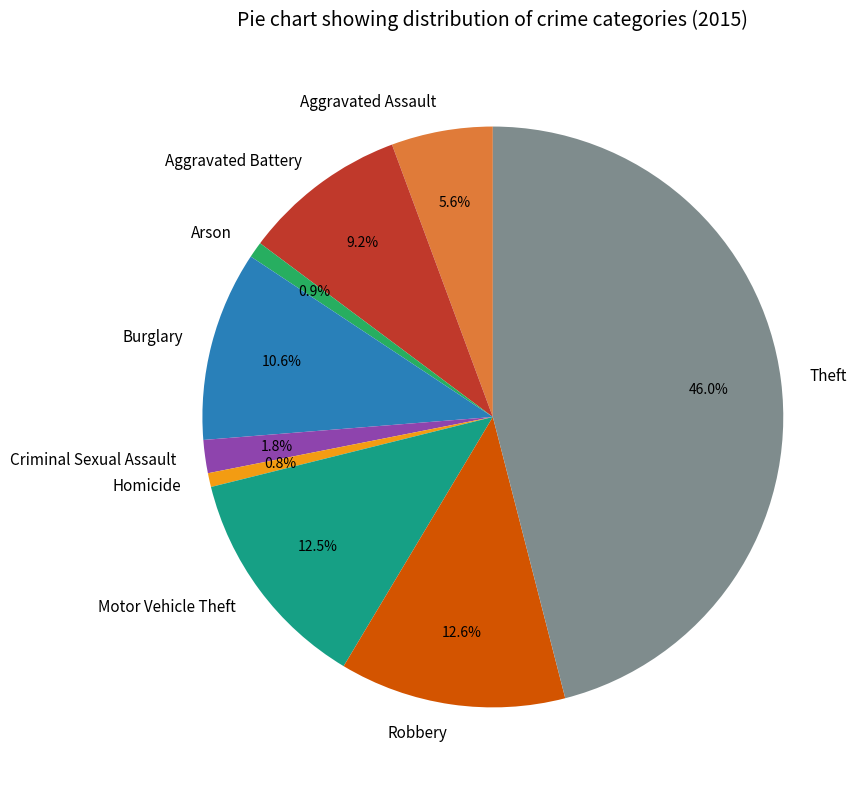

Which has a higher value, Motor Vehicle Theft or Criminal Sexual Assault?

Motor Vehicle Theft